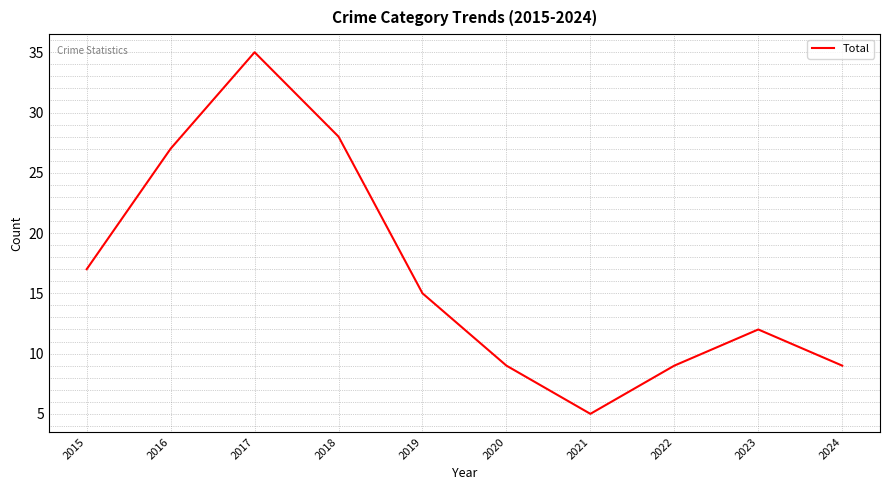

Where is the first local minimum?

2021